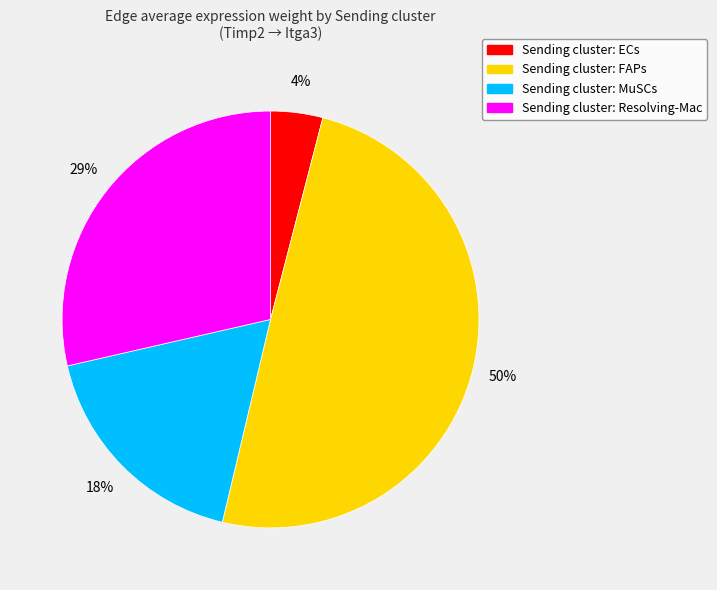

To the nearest percent, what is the difference between the largest and smallest slice percentages?

46%